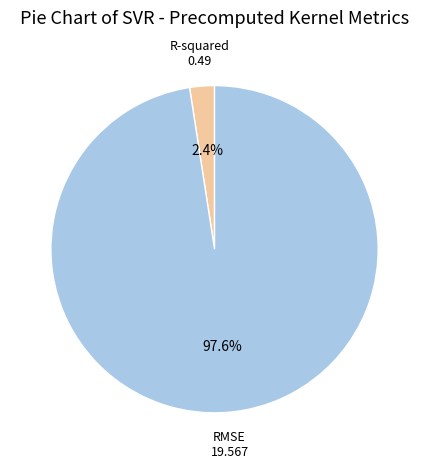

Is the sum of R-squared and RMSE greater than half?

Yes